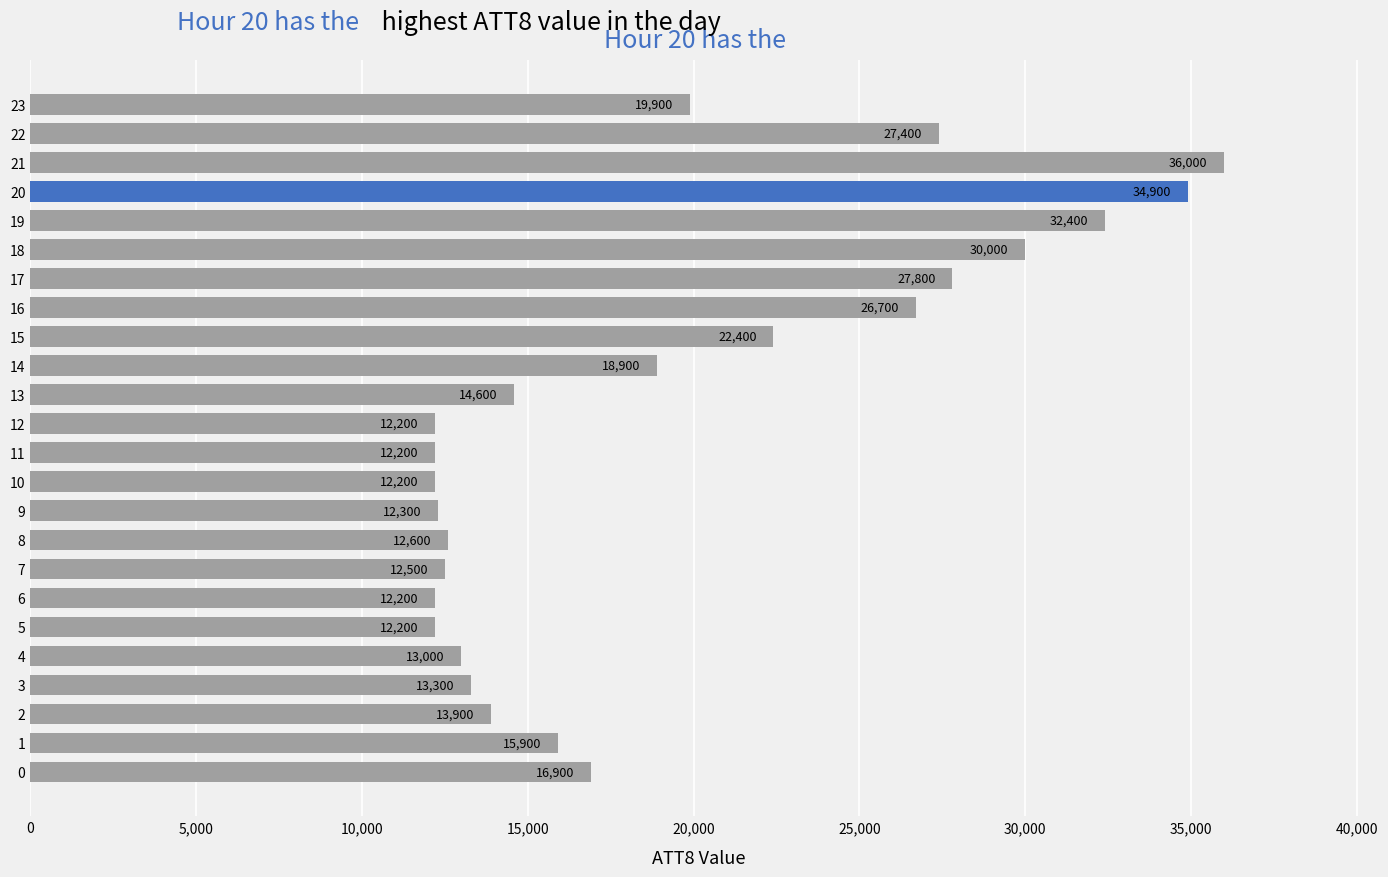

True or false: the data shows 12500 at 7.

True